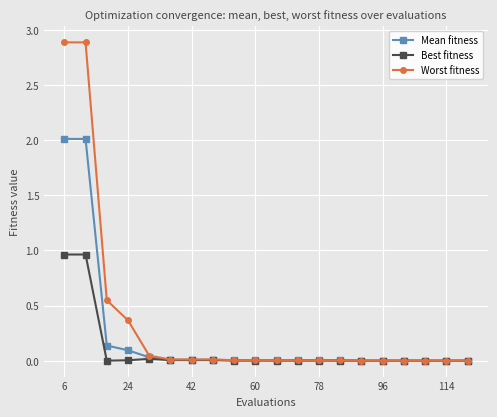

What is the greatest value displayed?

2.9